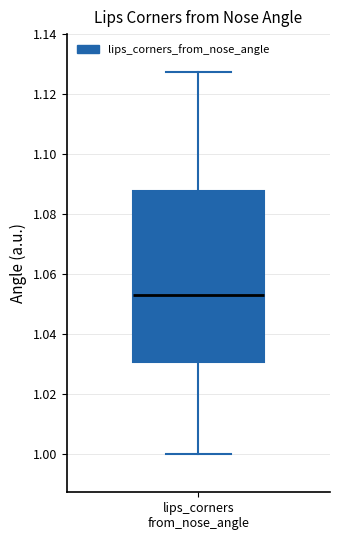

Transcribe this box plot: give where the median line is, the range the box spans, and where the two whiskers end, as read against the y-axis. The values are not printed on the chart, so give them approximately, as read against the axis.

median 1.054, box 1.030 to 1.088, whiskers 1.000 to 1.128